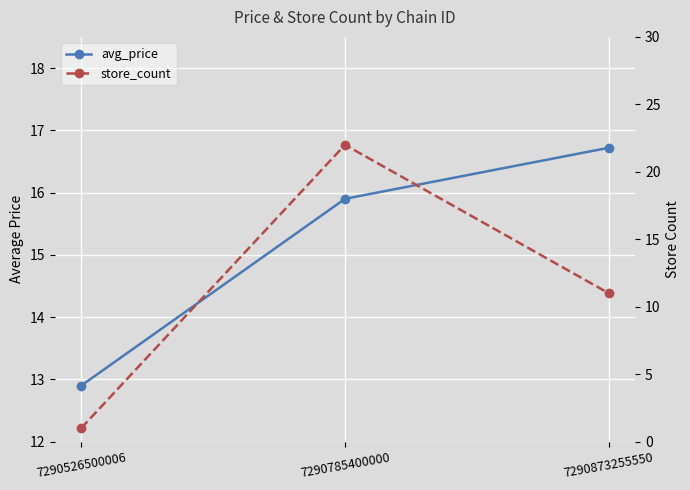

Reading right to left, what are all the values shown in this chart?

avg_price: 16.7	15.9	12.9
store_count: 11.0	22.0	1.0